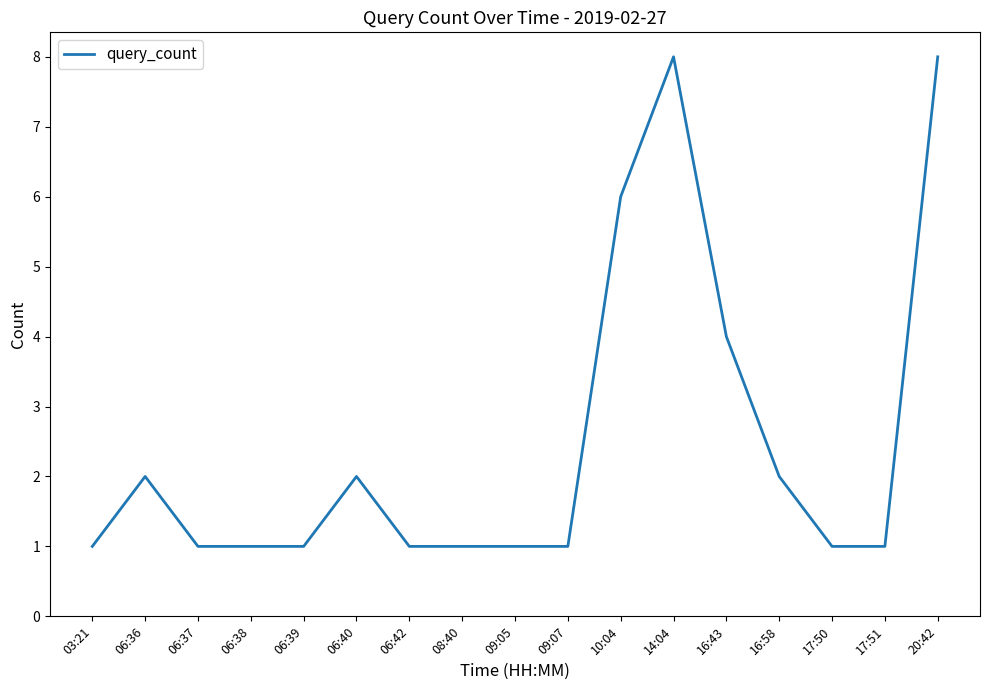

What is the difference between the maximum and minimum values?

7